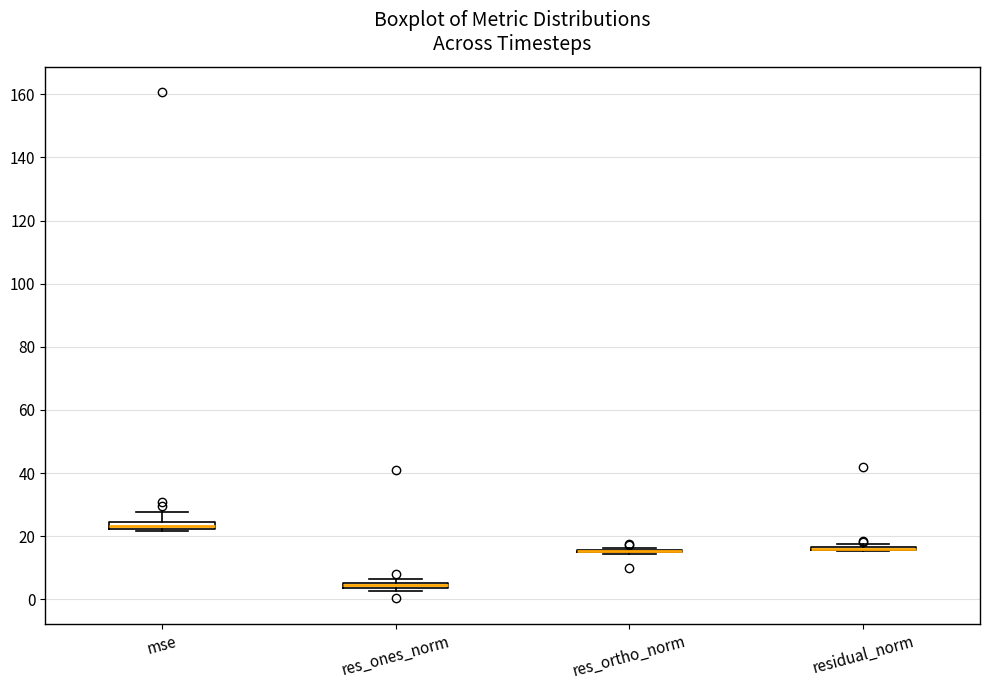

Where is the lower edge of the box for res_ones_norm on the y-axis? The values are not printed on the chart, so give them approximately, as read against the axis.

4